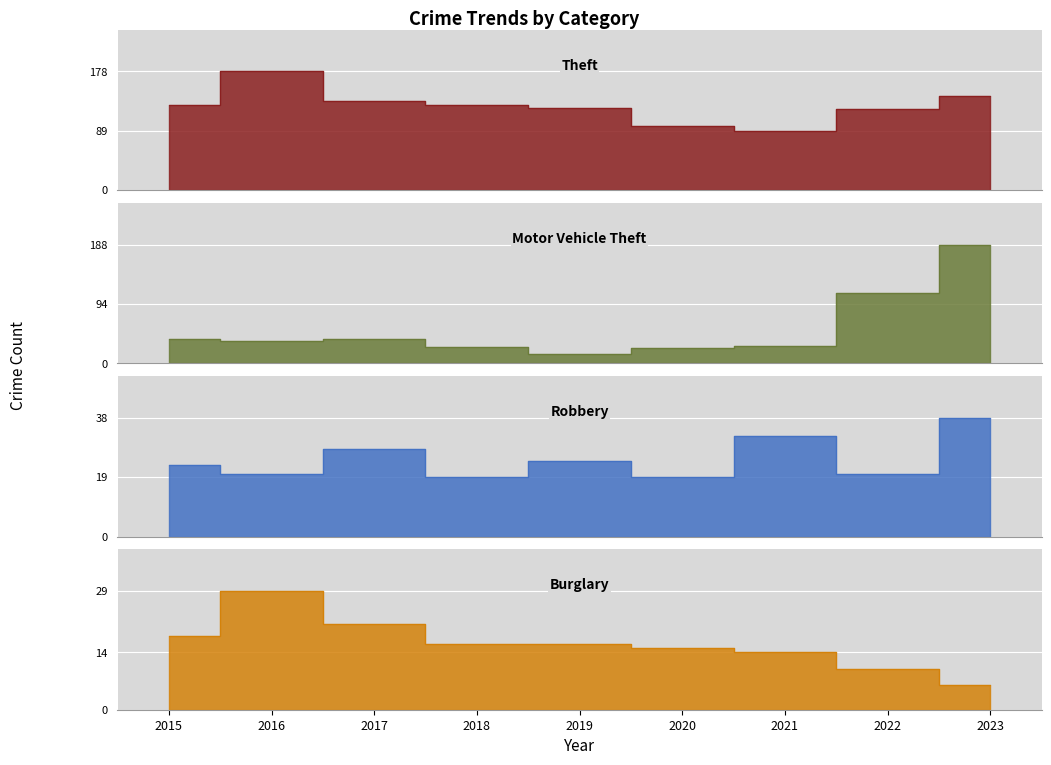

Reading left to right, list all the values displayed in this chart.

Theft: 2015=127	2016=178	2017=134	2018=127	2019=123	2020=96	2021=88	2022=121	2023=141
Motor Vehicle Theft: 2015=38	2016=35	2017=39	2018=26	2019=15	2020=25	2021=28	2022=112	2023=188
Robbery: 2015=23	2016=20	2017=28	2018=19	2019=24	2020=19	2021=32	2022=20	2023=38
Burglary: 2015=18	2016=29	2017=21	2018=16	2019=16	2020=15	2021=14	2022=10	2023=6